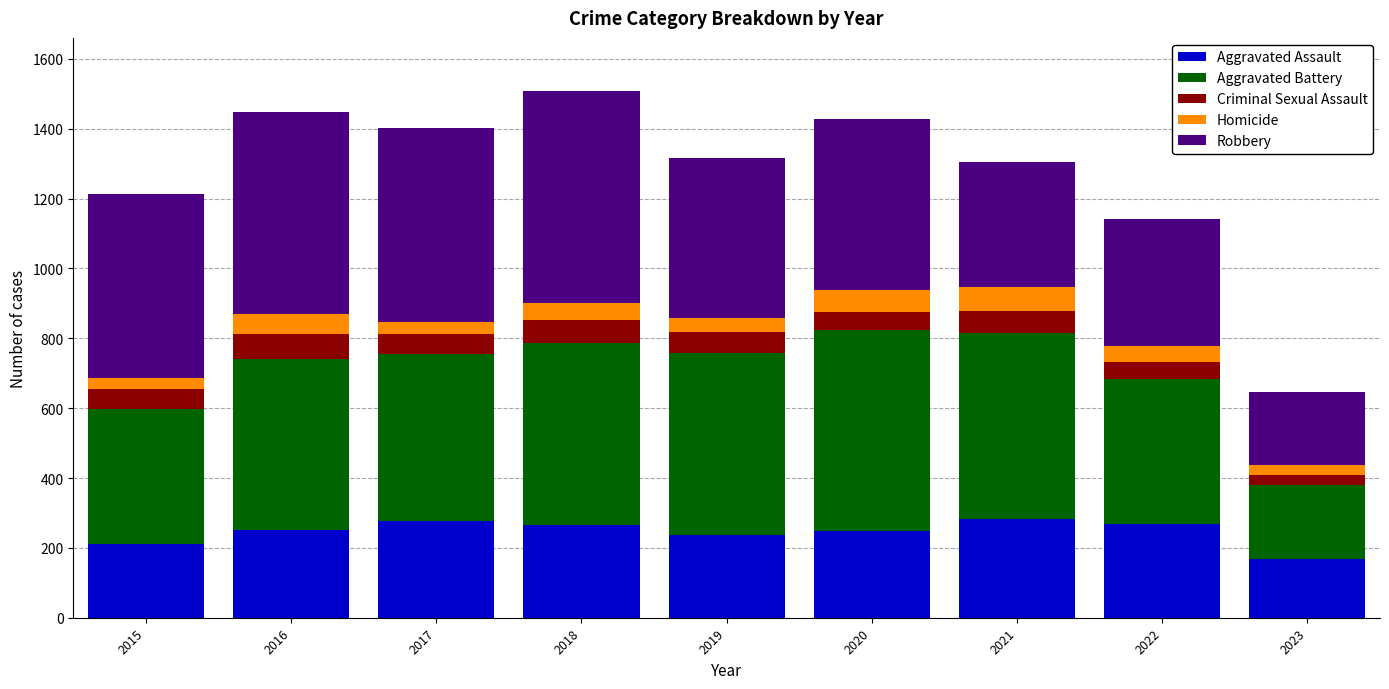

What are all the series names shown in the legend?

Aggravated Assault, Aggravated Battery, Criminal Sexual Assault, Homicide, Robbery